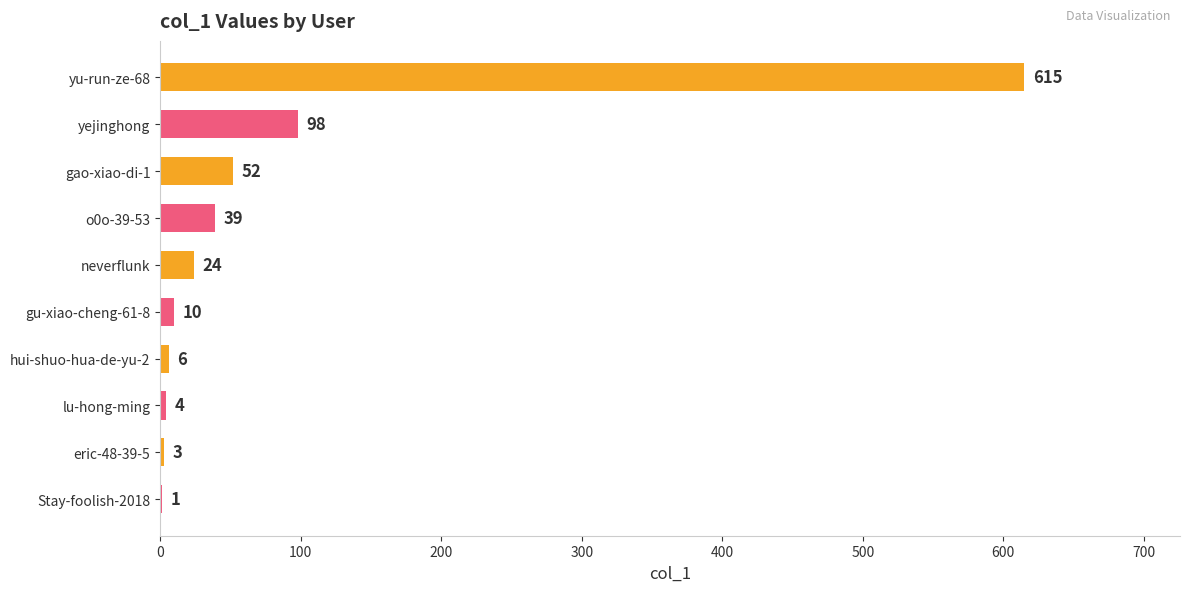

Reading bottom to top, extract all data points from this chart.

Stay-foolish-2018=1	eric-48-39-5=3	lu-hong-ming=4	hui-shuo-hua-de-yu-2=6	gu-xiao-cheng-61-8=10	neverflunk=24	o0o-39-53=39	gao-xiao-di-1=52	yejinghong=98	yu-run-ze-68=615